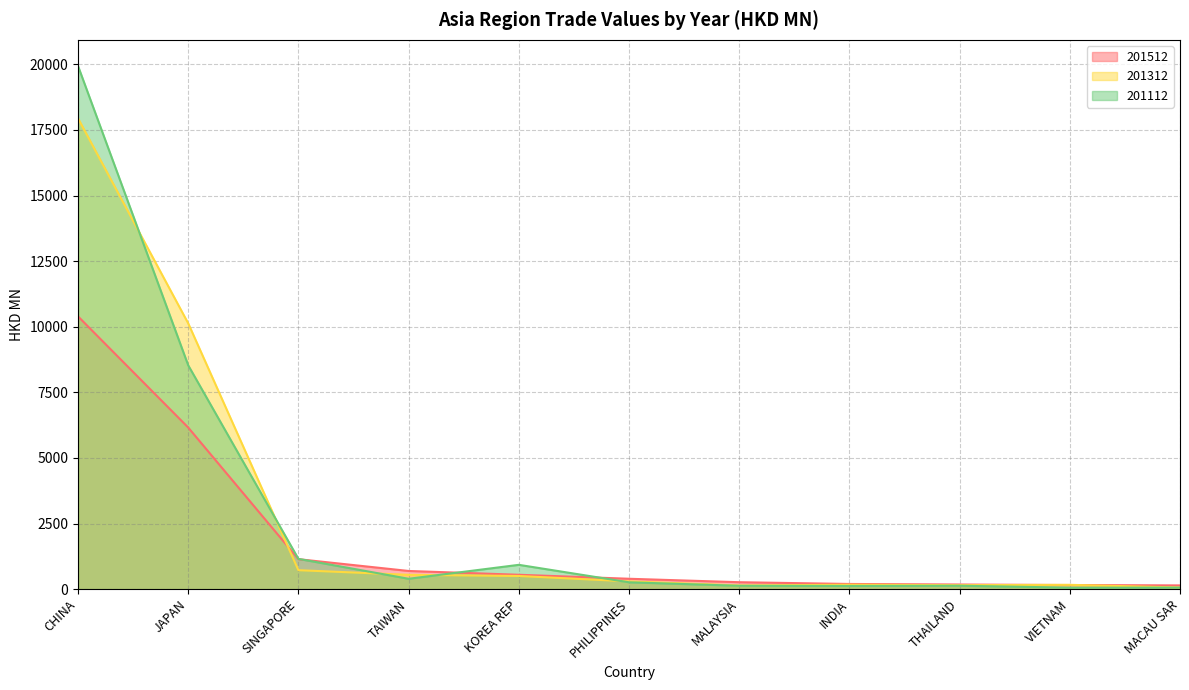

What is the smallest value displayed?

56.2